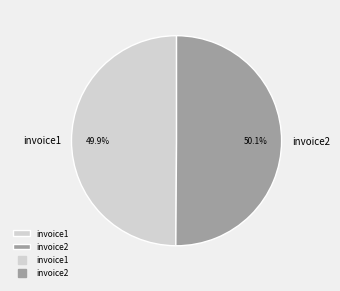

True or false: invoice2 accounts for 43% of the total.

False